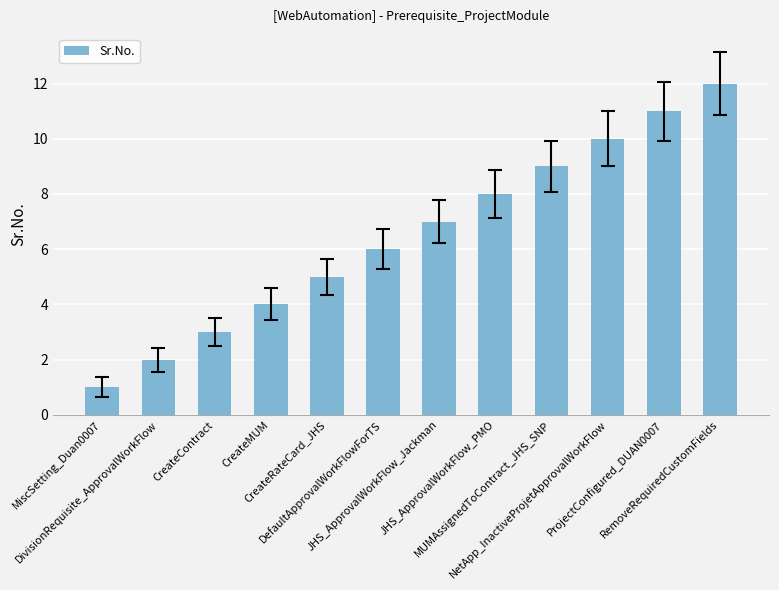

What is the ratio of the value at MUMAssignedToContract_JHS_SNP to the value at CreateRateCard_JHS?

1.8